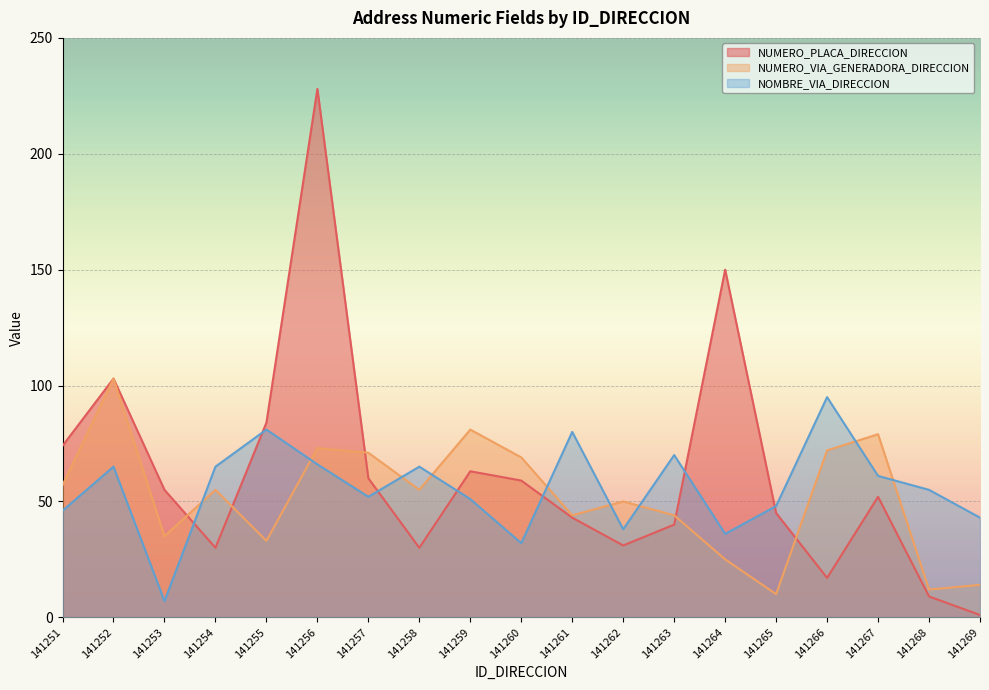

What is the value of the NOMBRE_VIA_DIRECCION point at the 10th from the left?

32